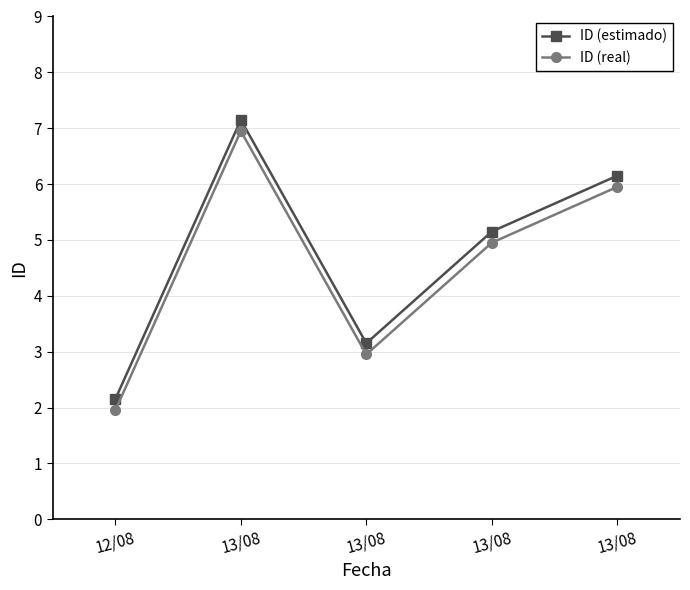

Rank the categories by ID (real) value from lowest to highest.

12/08, 13/08, 13/08, 13/08, 13/08